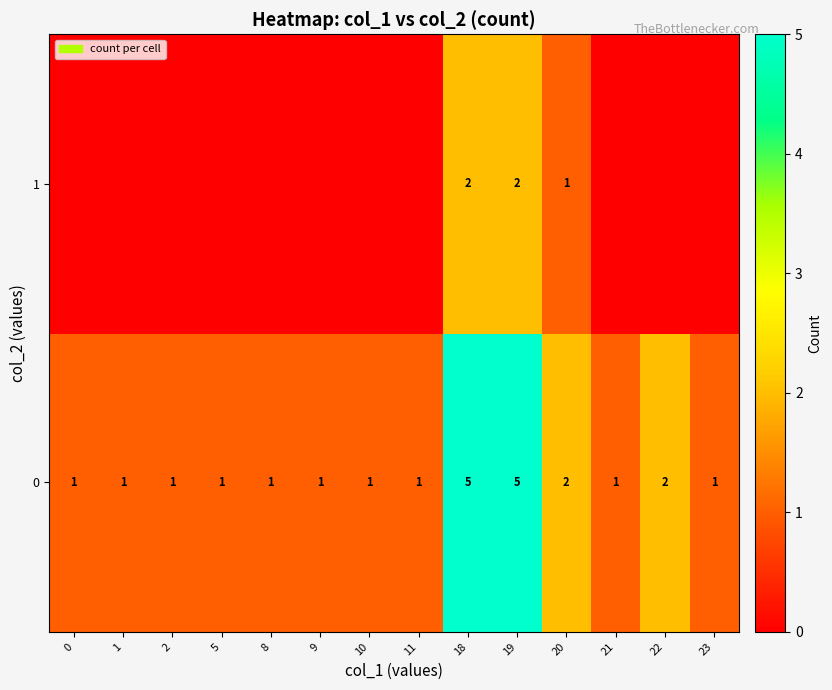

At which category is the sum across all series the highest?

18